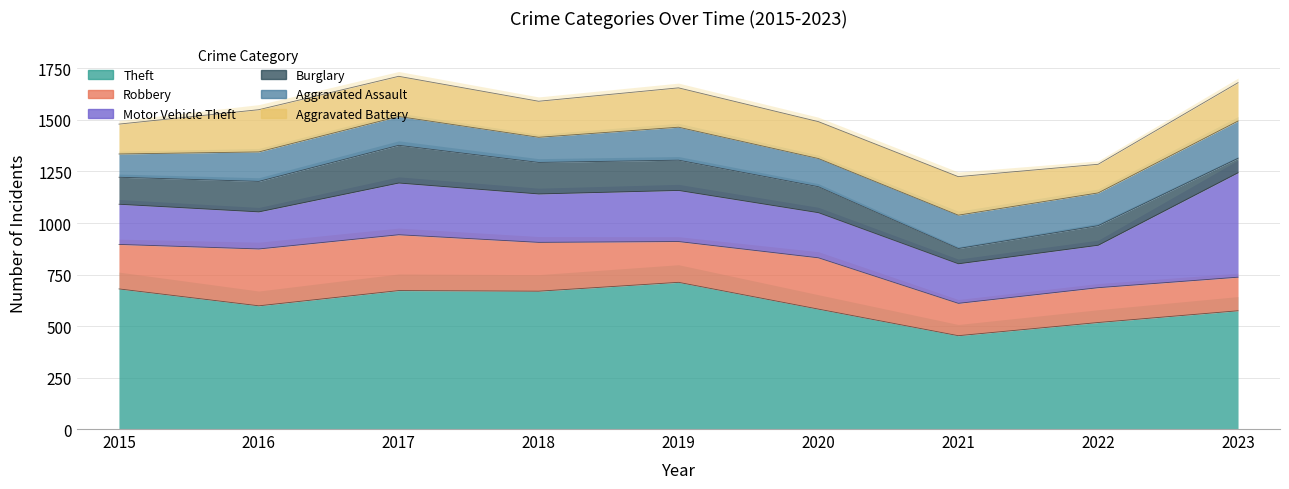

What is the value of the Robbery point at the 8th from the left?

169